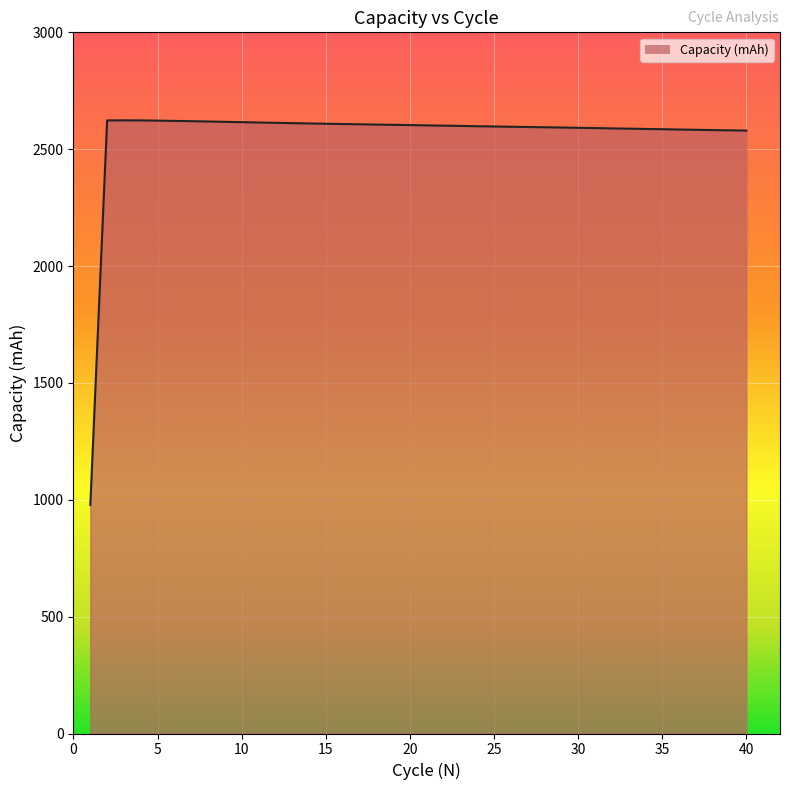

What is the greatest value displayed?

2623.5